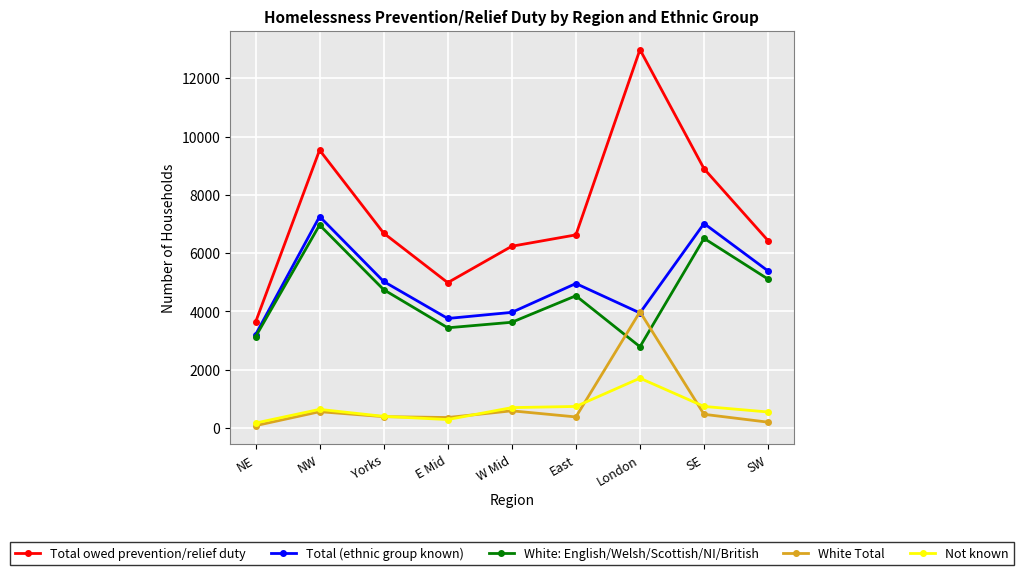

Is the value of White Total at Yorks greater than the value of White: English/Welsh/Scottish/NI/British at SW?

No